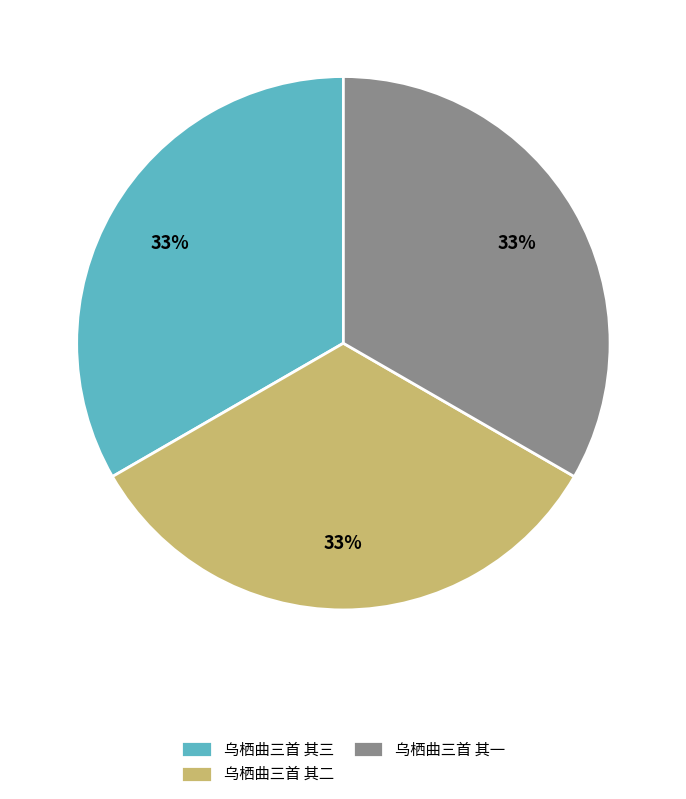

Approximately how many times larger is the value at 乌栖曲三首 其一 compared to 乌栖曲三首 其三?

1.0